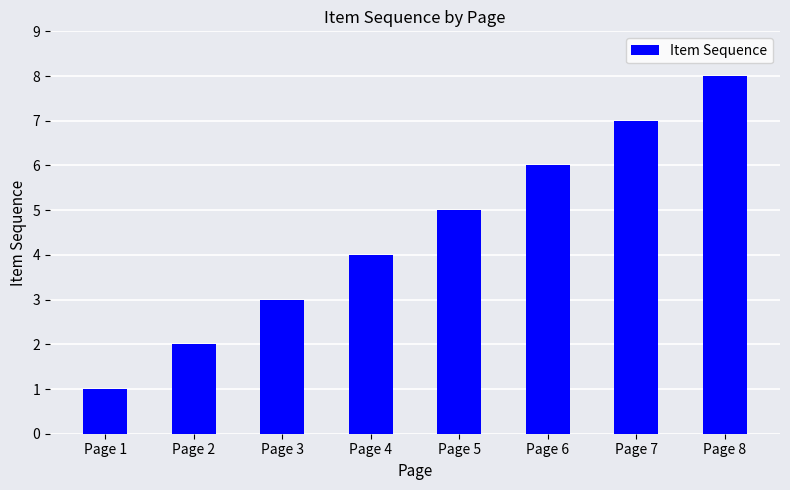

What is the change in value from Page 7 to Page 8?

+1